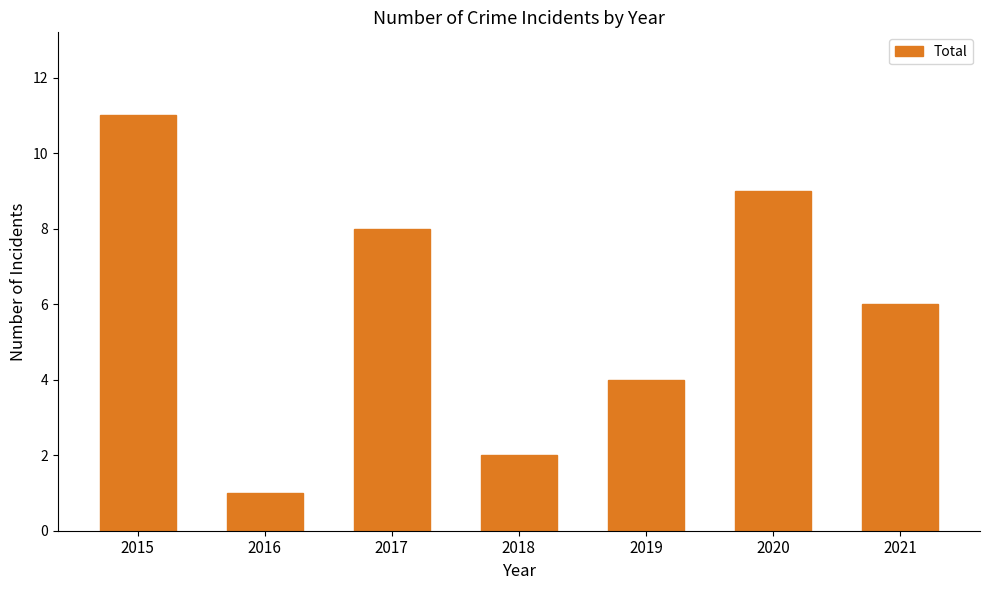

Does the chart contain any negative values?

No